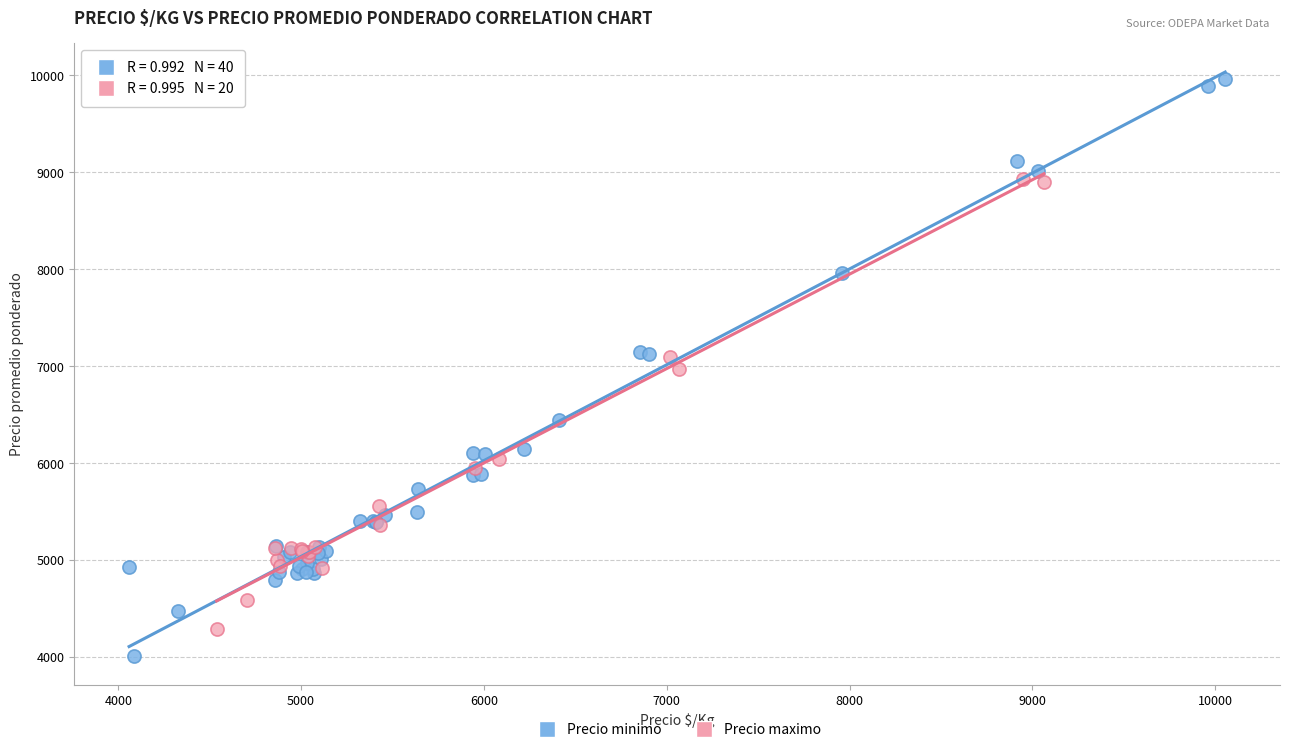

Which series reaches the minimum Y coordinate?

Precio minimo